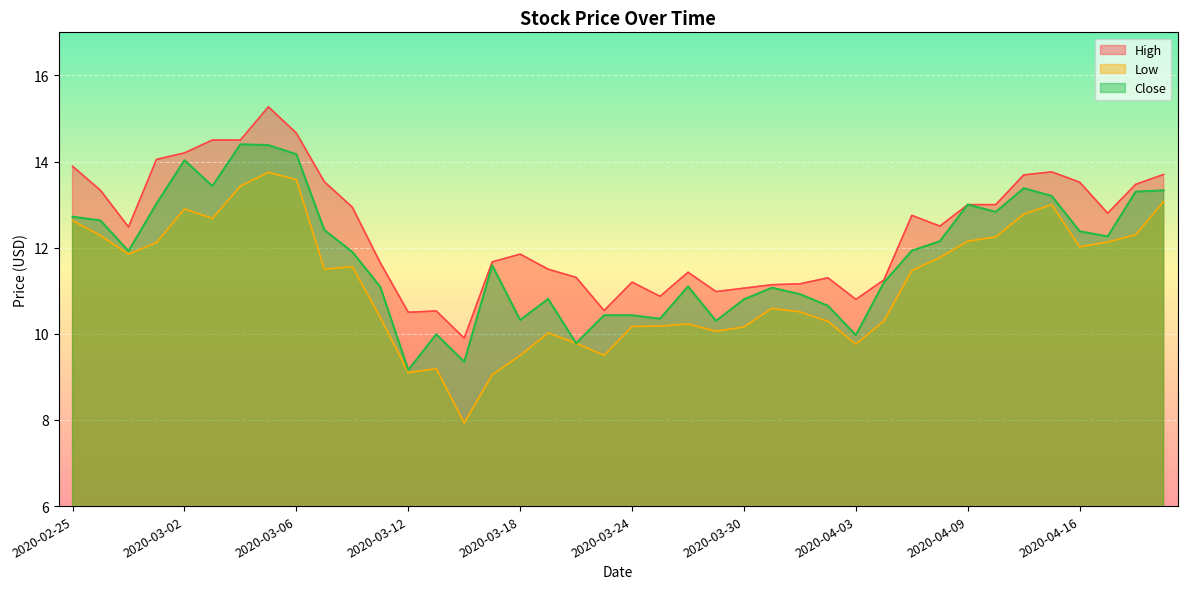

Count the number of data series in this chart.

3